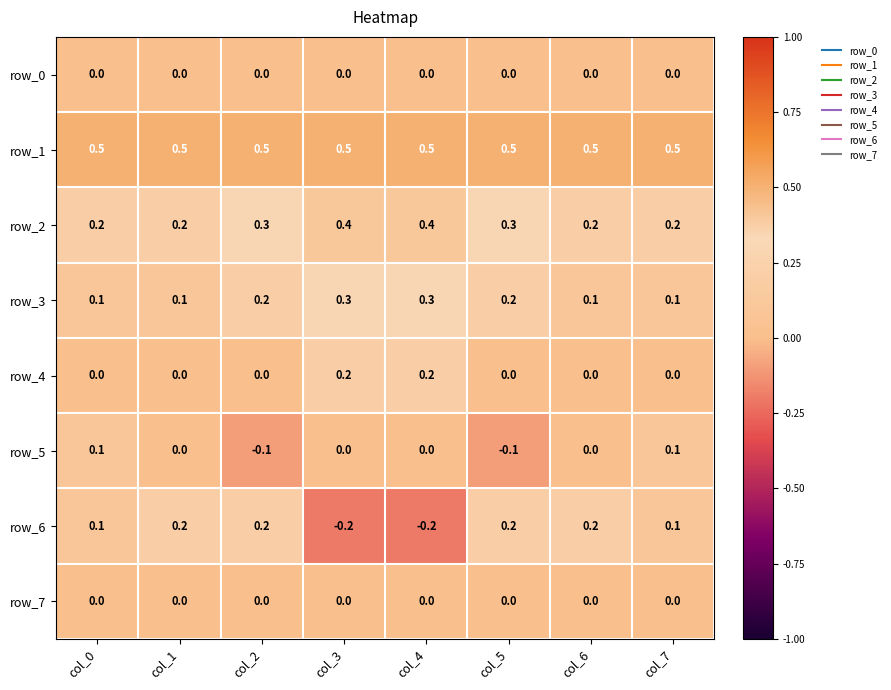

What is the difference between the highest and lowest values at col_0?

0.5